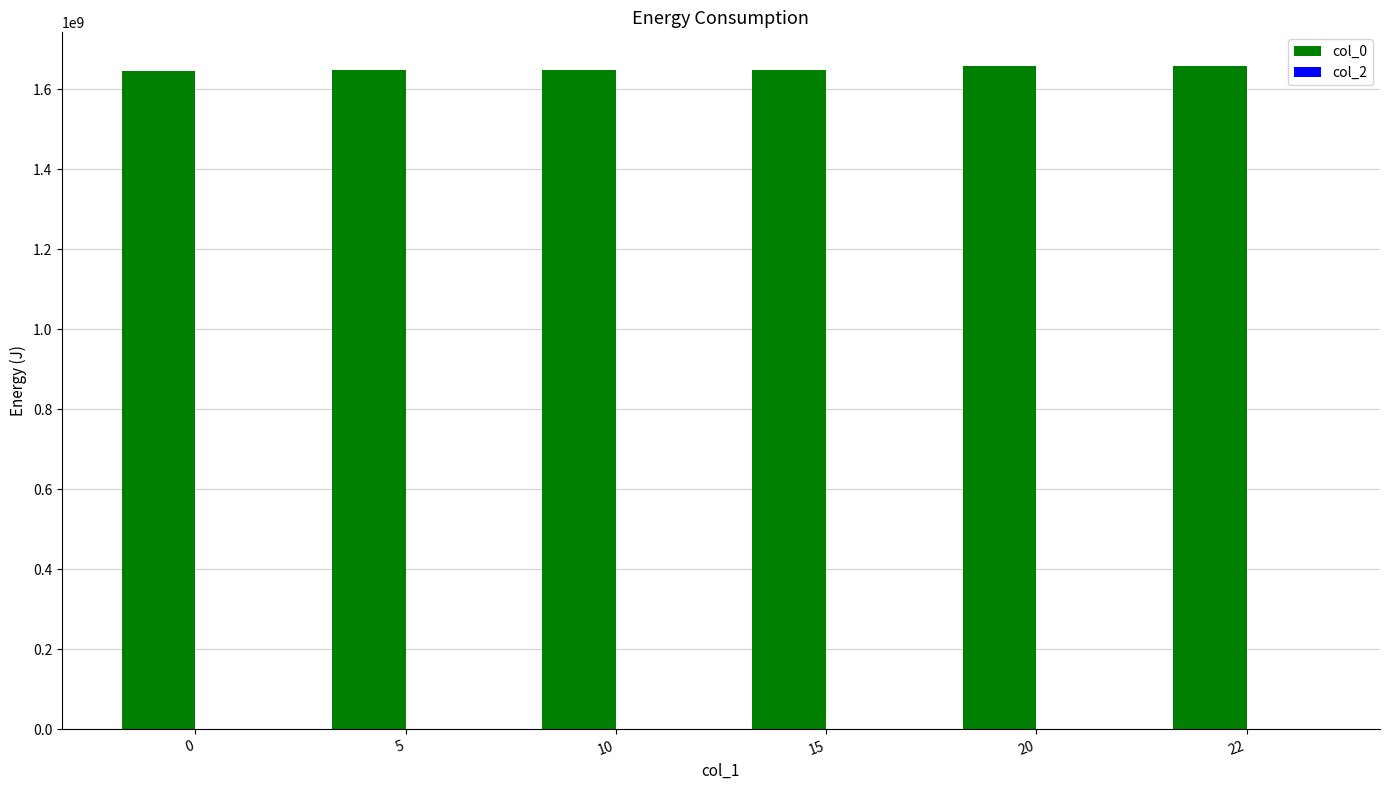

The value at 10 is 1649726212. True or false?

True